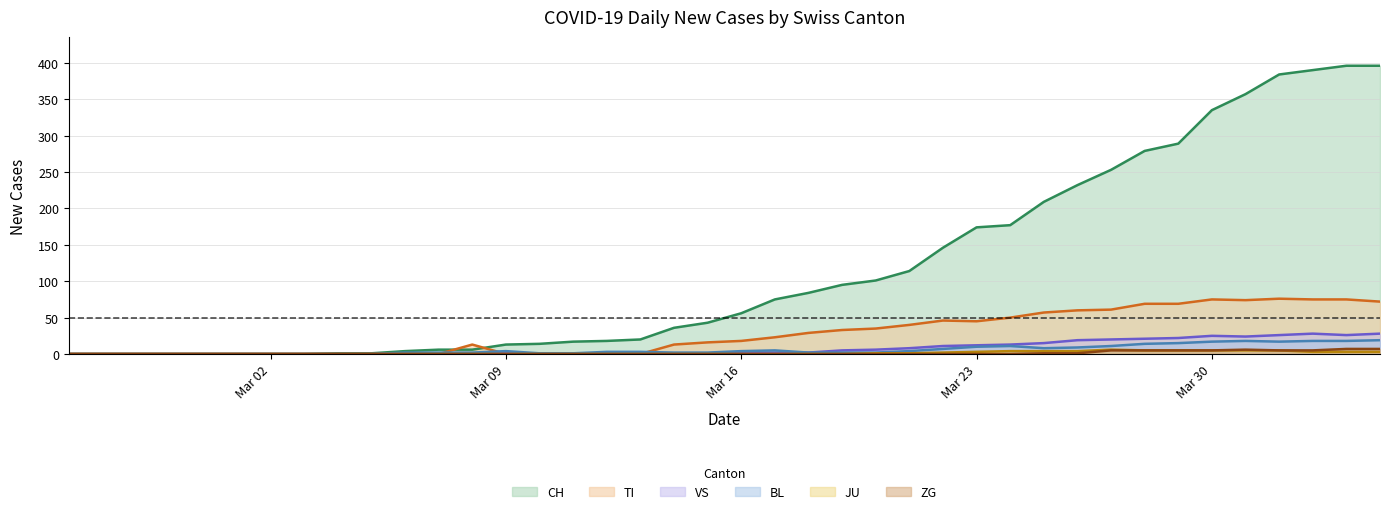

True or false: ZG and VS cross at least once.

False